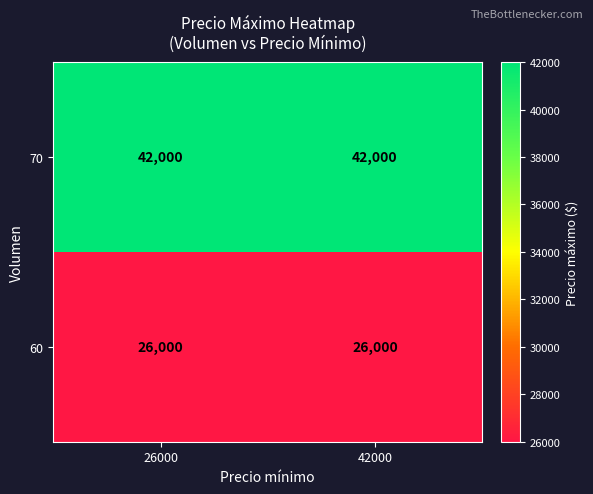

Reading left to right, list all the values displayed in this chart.

70: 26000=42000	42000=42000
60: 26000=26000	42000=26000